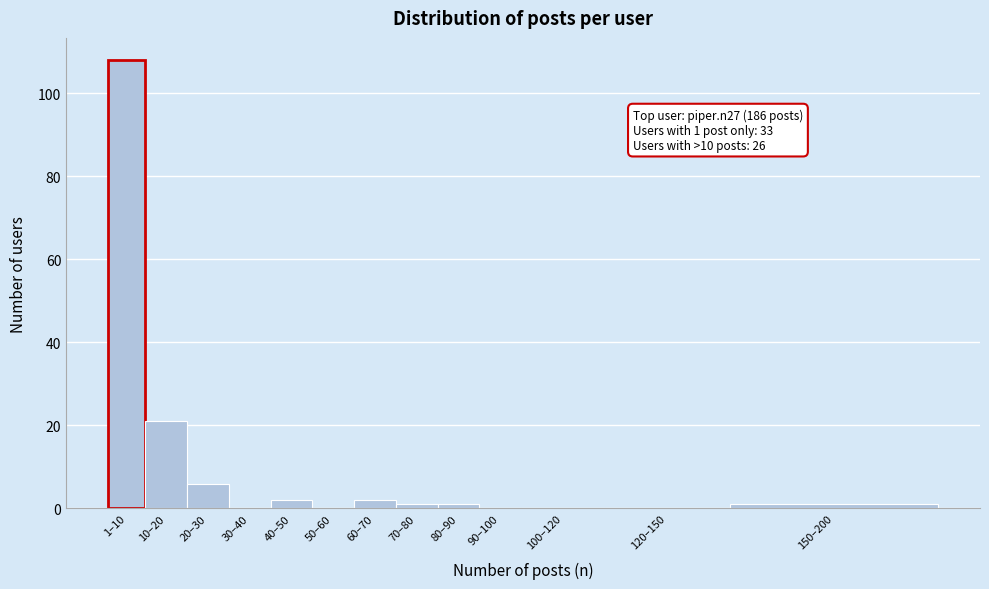

Reading right to left, list all the values displayed in this chart.

150–200=1	120–150=0	100–120=0	90–100=0	80–90=1	70–80=1	60–70=2	50–60=0	40–50=2	30–40=0	20–30=6	10–20=21	1–10=108